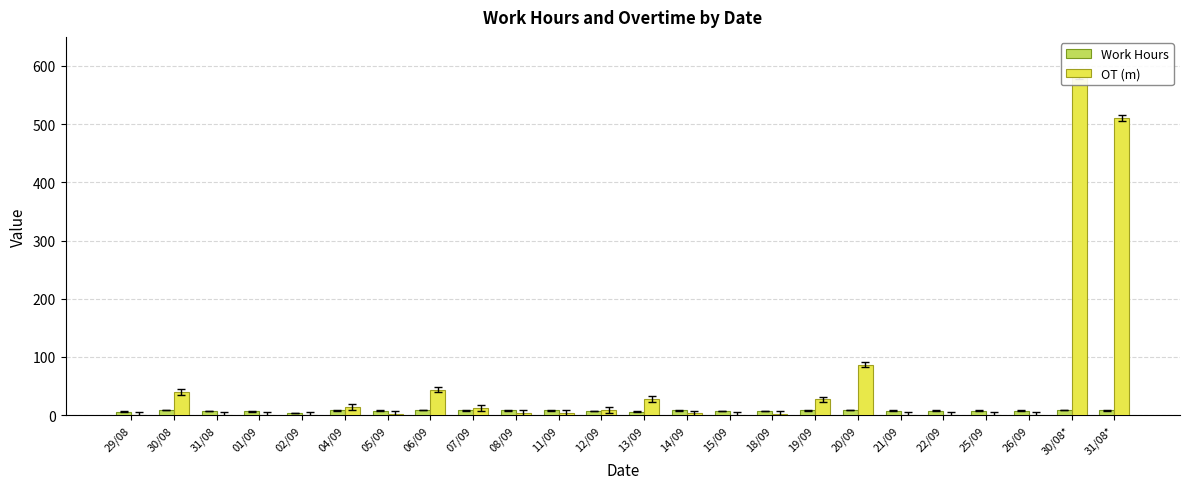

Is it true that OT (m) equals 0.0 at 01/09?

True